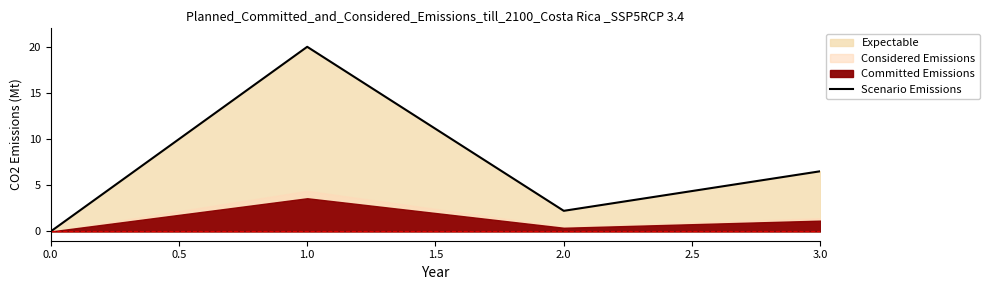

True or false: there are more than 0 points higher than both neighbors.

True